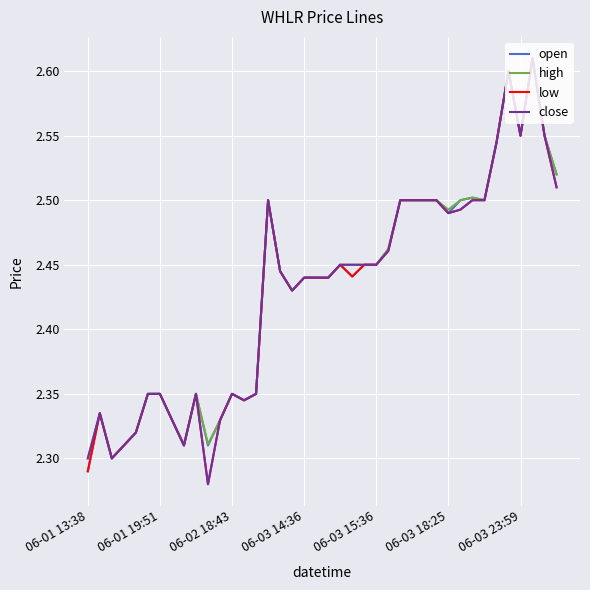

At how many categories does at least one series exceed 2?

40